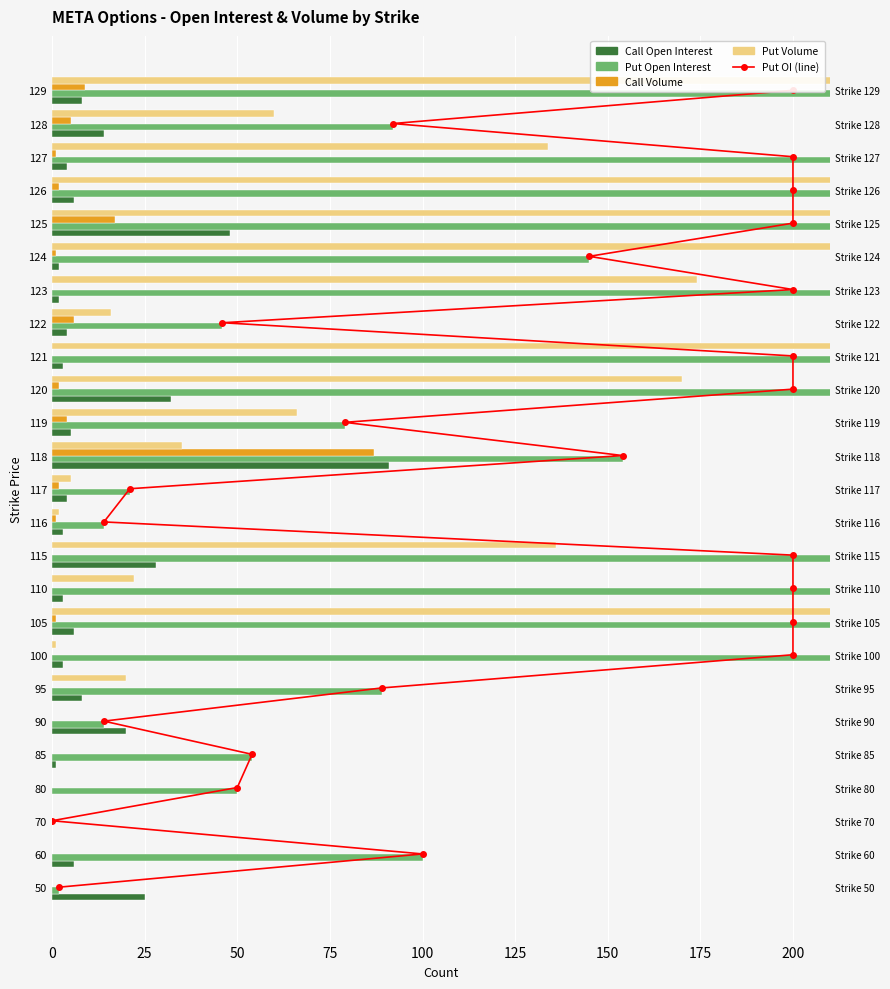

Which series has the widest spread of values?

Put Open Interest